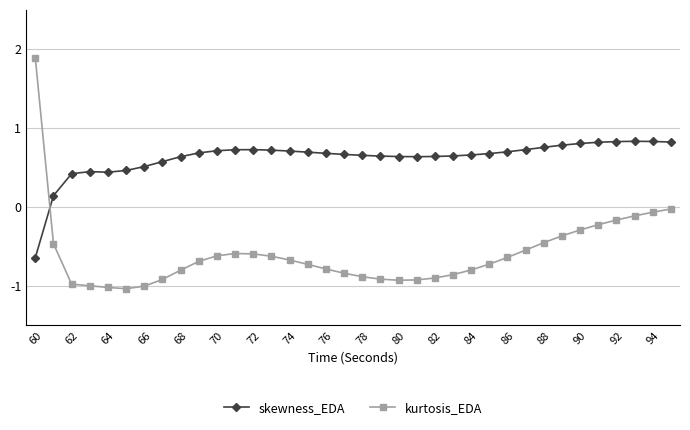

What is the highest value of the kurtosis_EDA series?

1.9